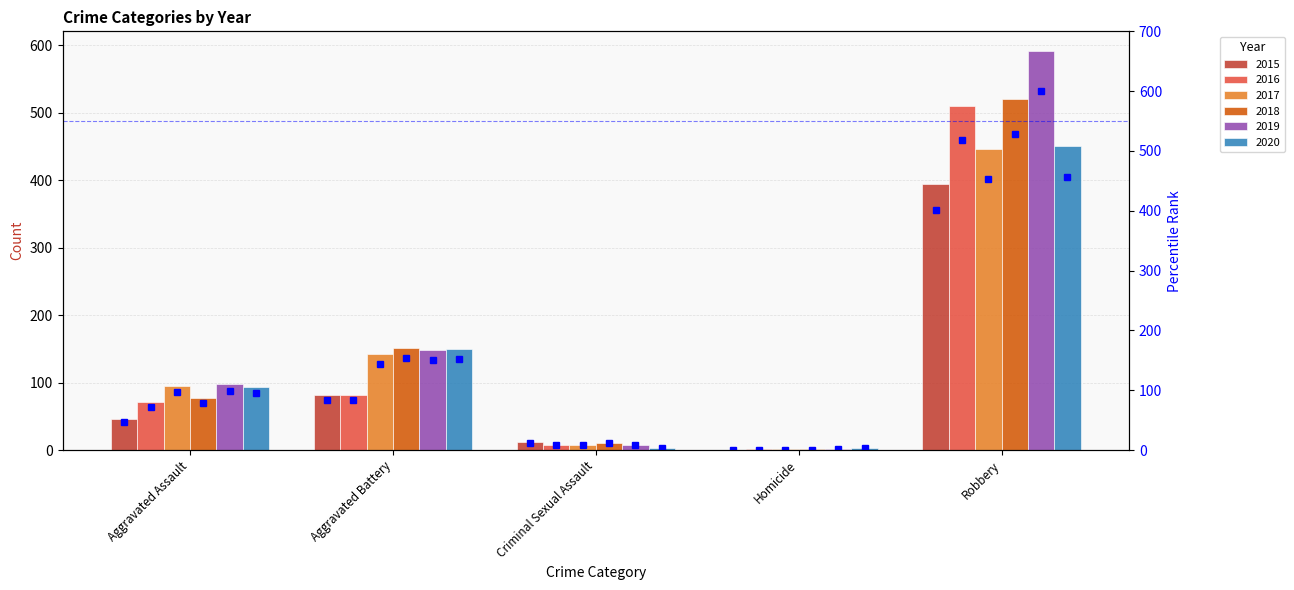

What is the label of the 1st bar from the left?

Aggravated Assault